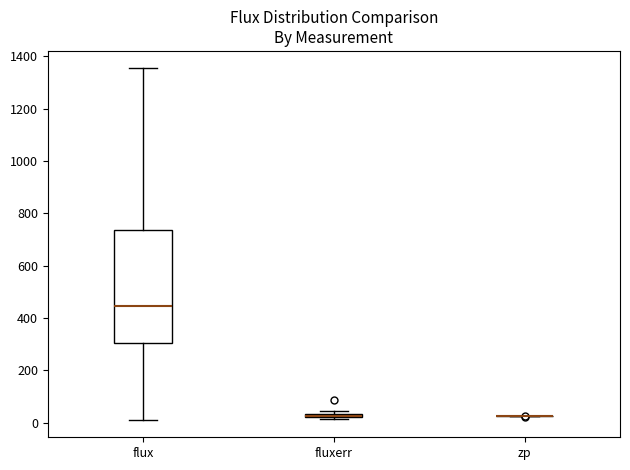

Where does the upper whisker of the box for flux end on the y-axis? The values are not printed on the chart, so give them approximately, as read against the axis.

1360